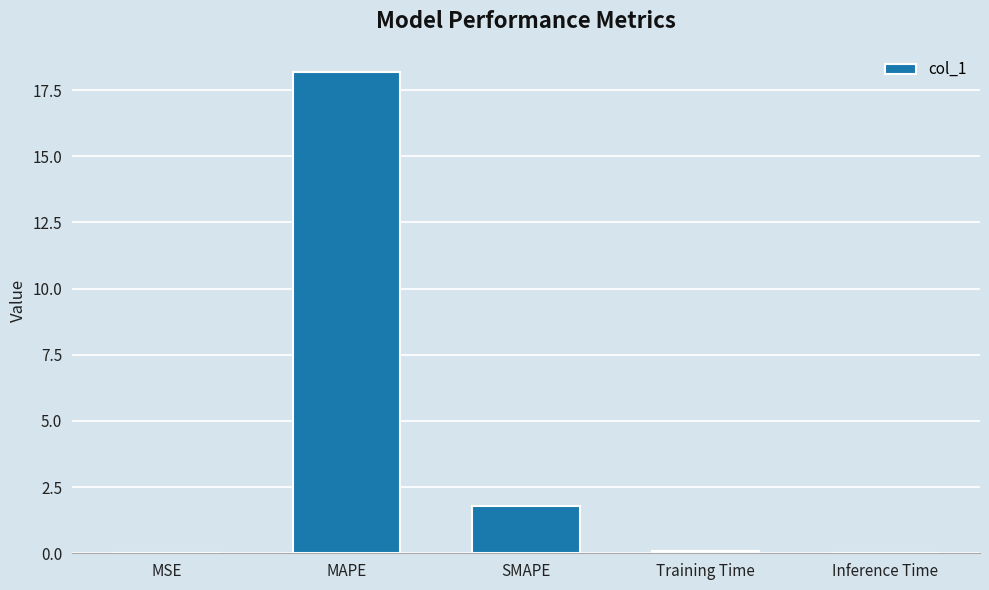

Which category has the highest value across all series?

MAPE